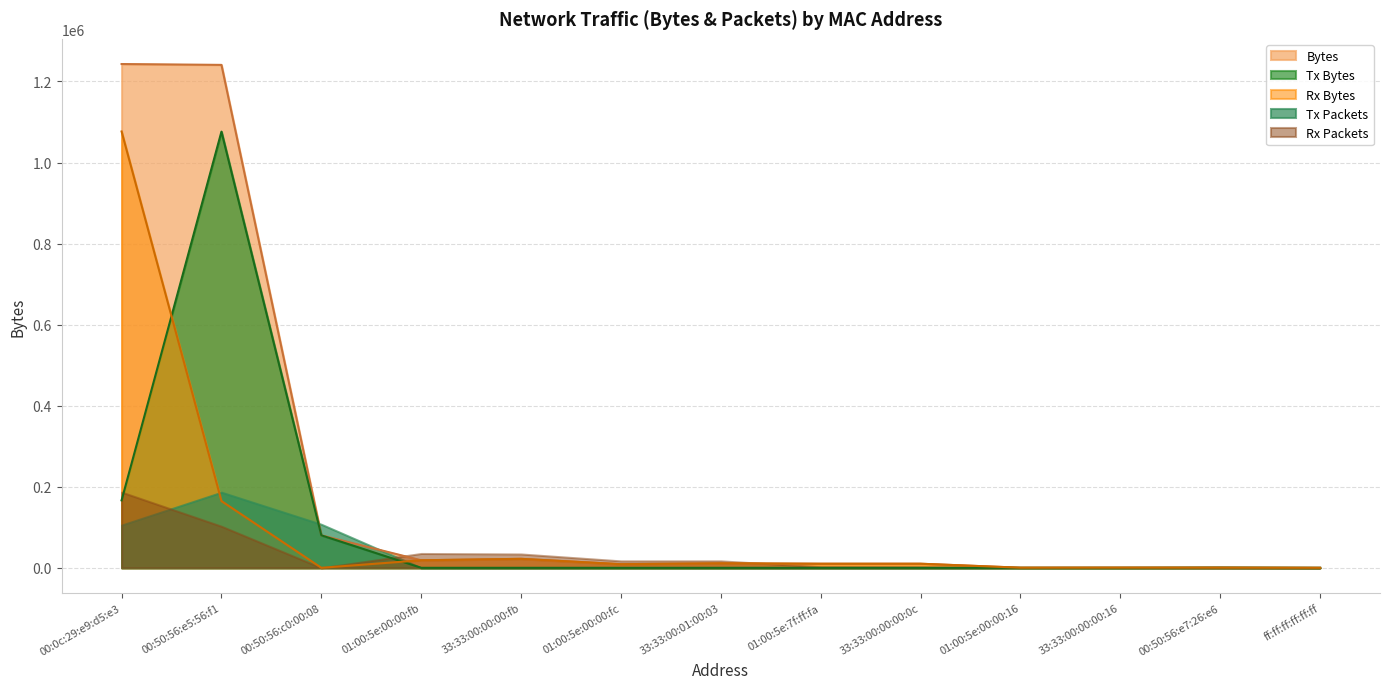

What is the label of the 5th point from the left?

33:33:00:00:00:fb